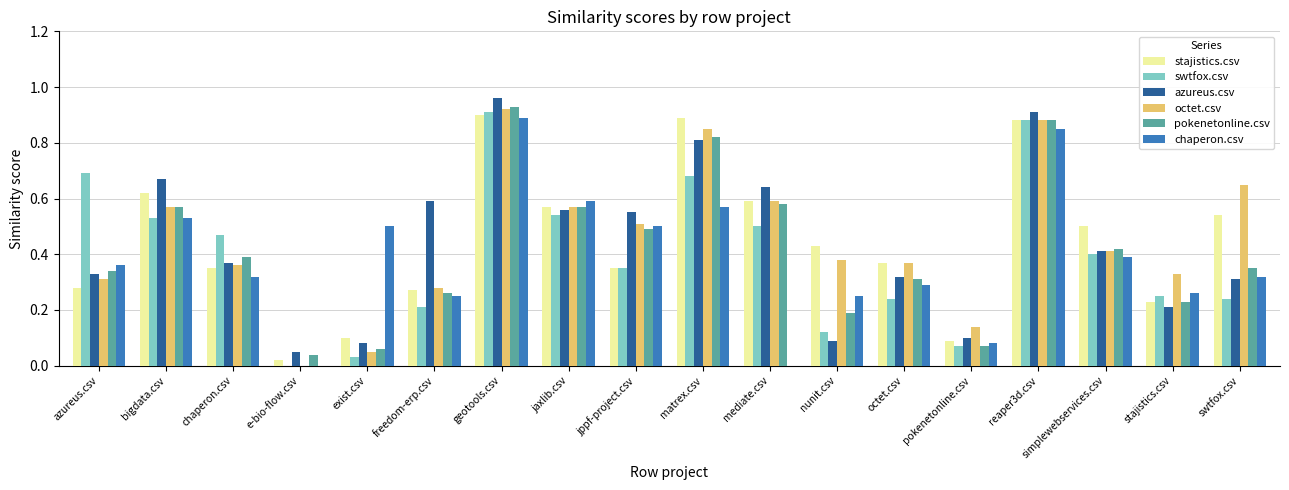

Between chaperon.csv and pokenetonline.csv, which series saw the biggest shift?

swtfox.csv